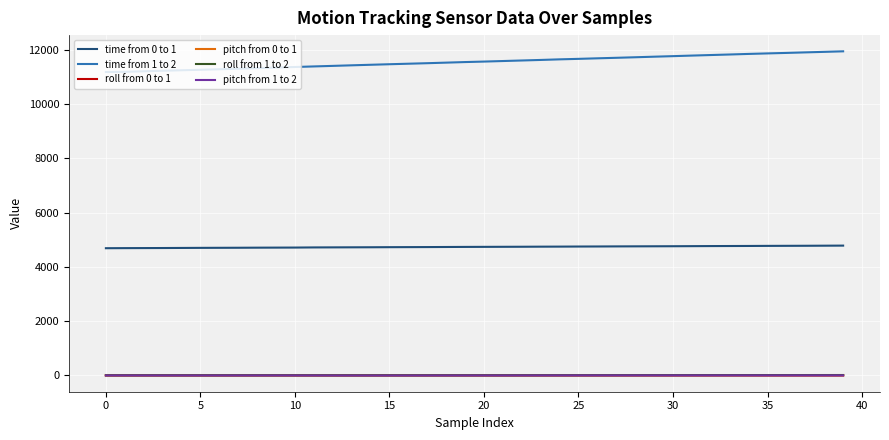

True or false: time from 0 to 1 and time from 1 to 2 intersect in this chart.

False